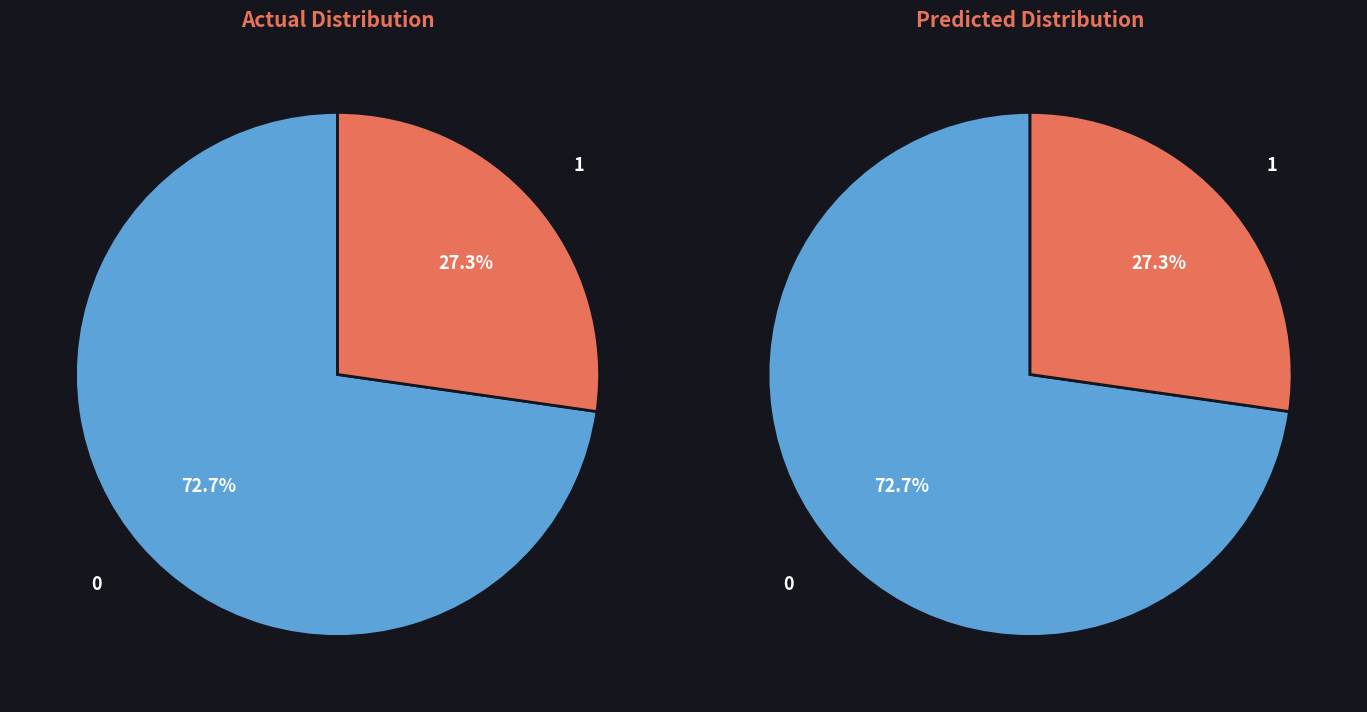

To the nearest percent, what is the difference between the largest and smallest slice percentages?

45%